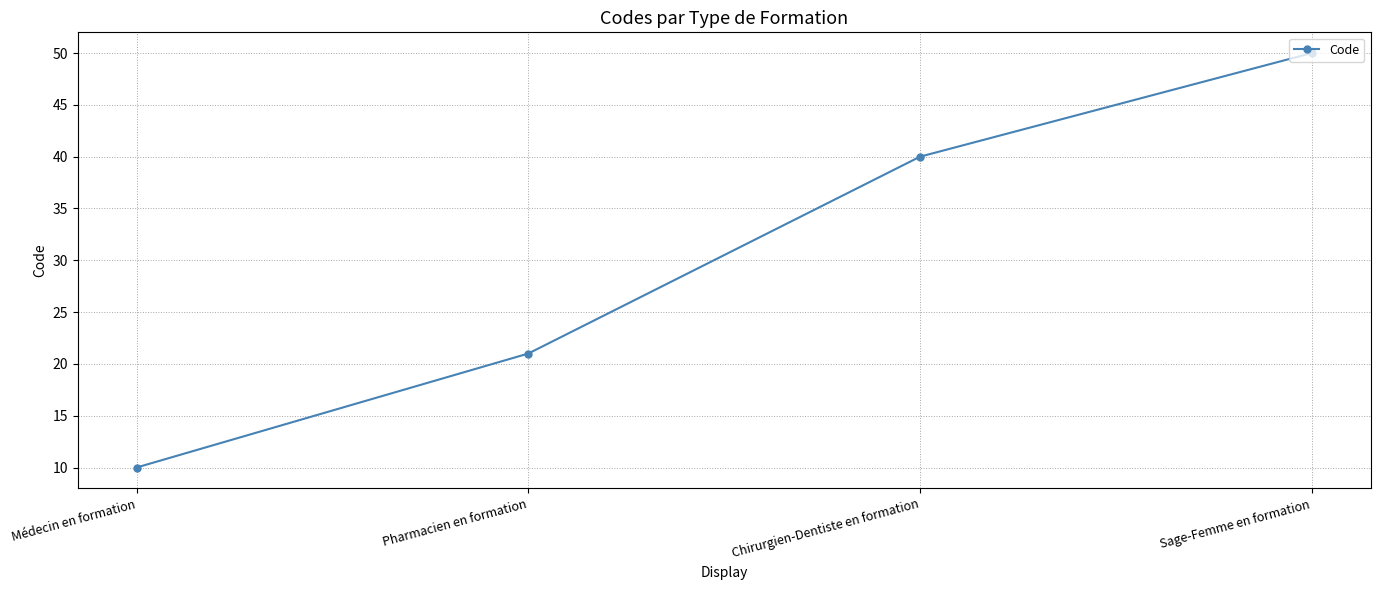

Does the chart display data point markers on the line(s)?

Yes